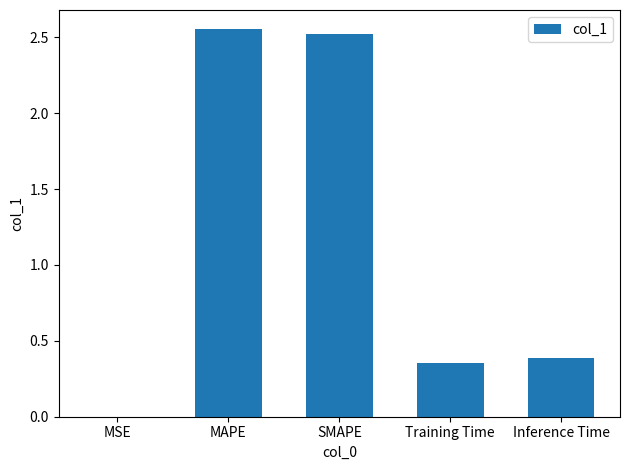

What is the average value?

1.2